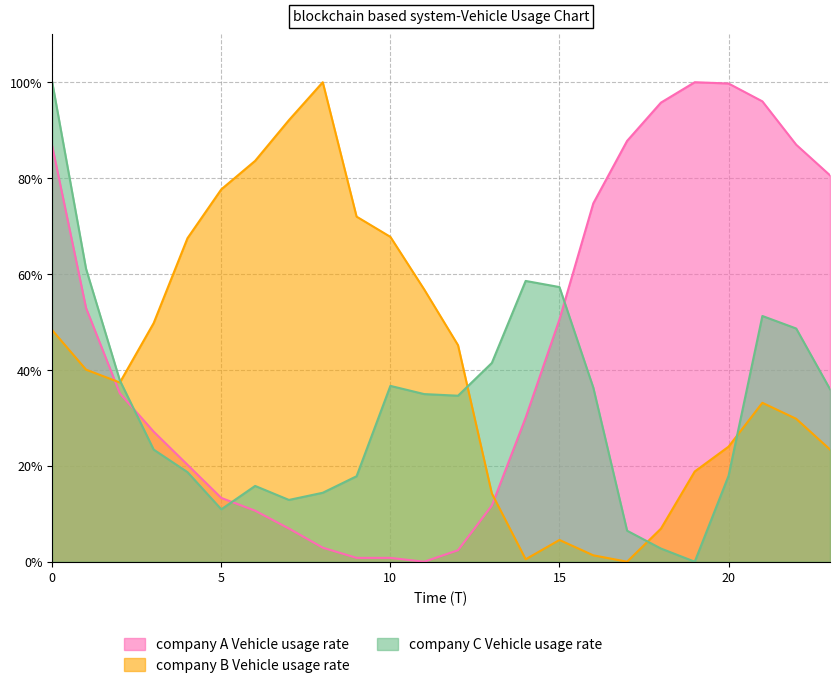

Is it true that ATT9 equals 162.0 at 7?

False